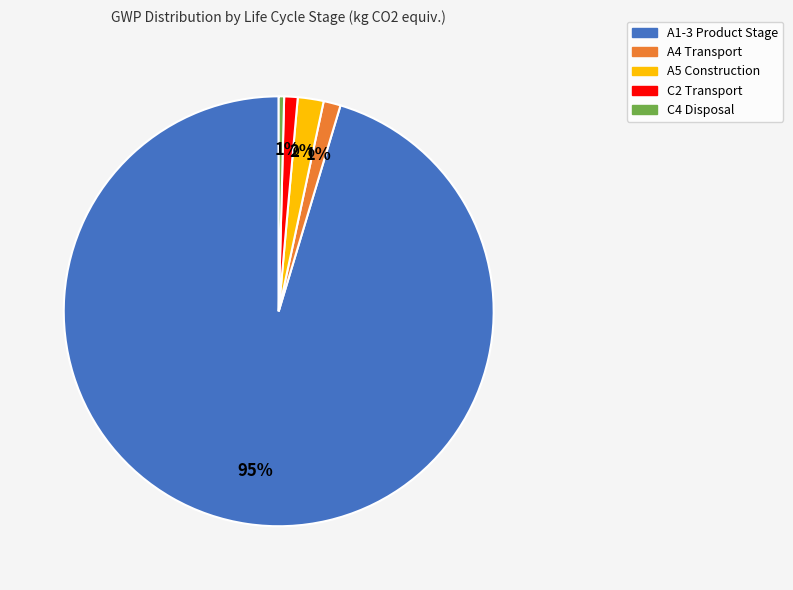

Which category has the biggest portion of the pie?

A1-3 Product Stage